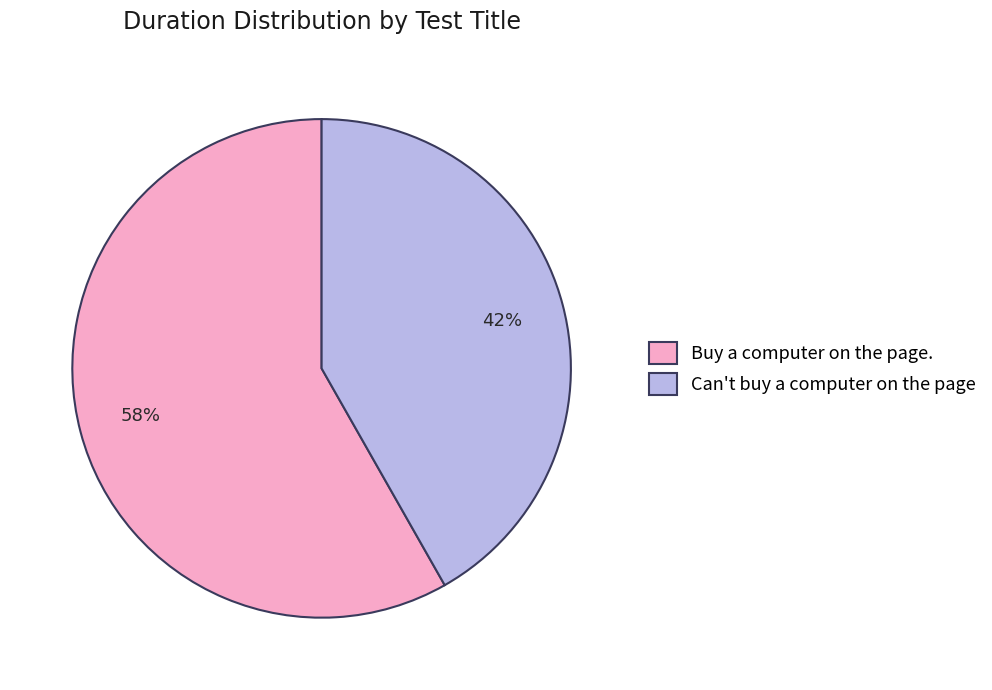

What is the ratio of the value at Buy a computer on the page. to the value at Can't buy a computer on the page?

1.4